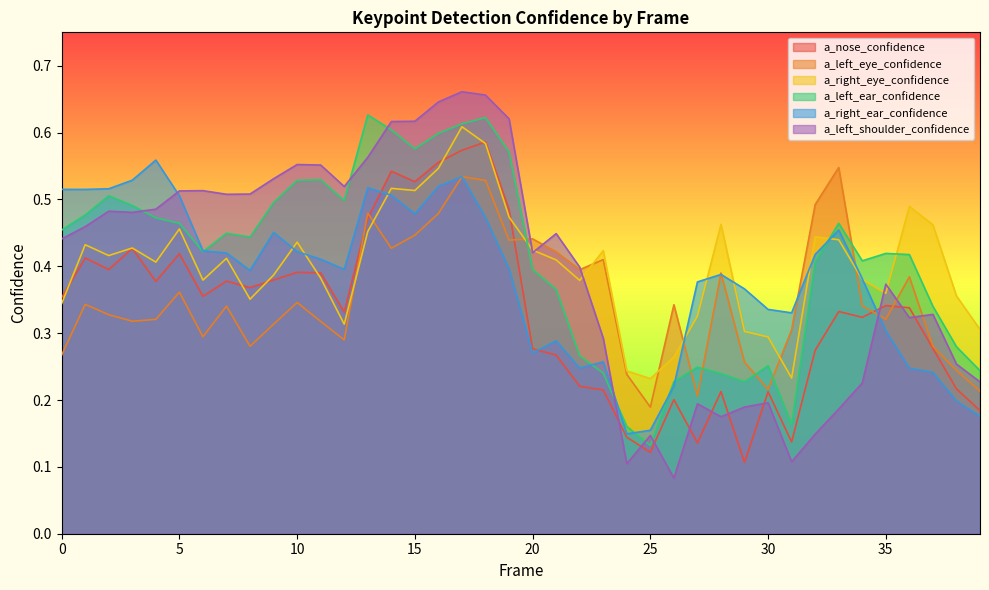

At which label is a_right_ear_confidence closest to 0?

24